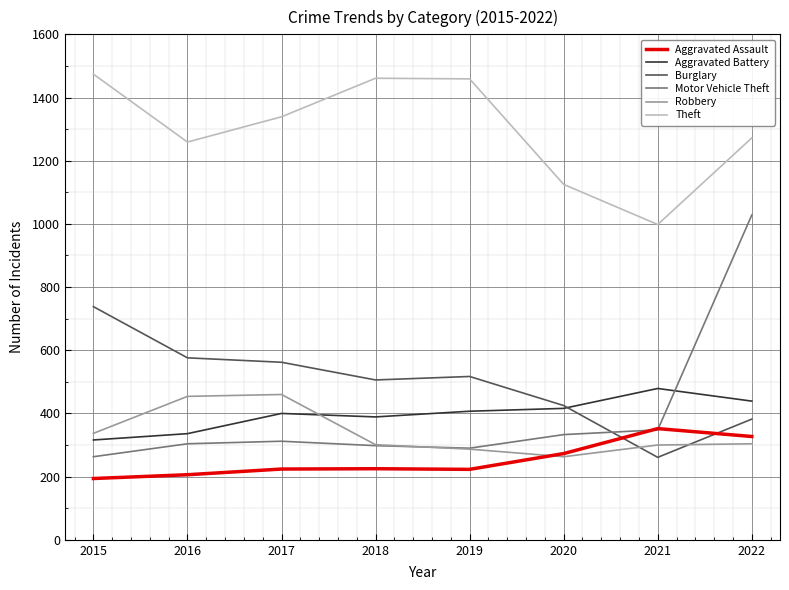

Which label corresponds to the largest value in the chart?

2015